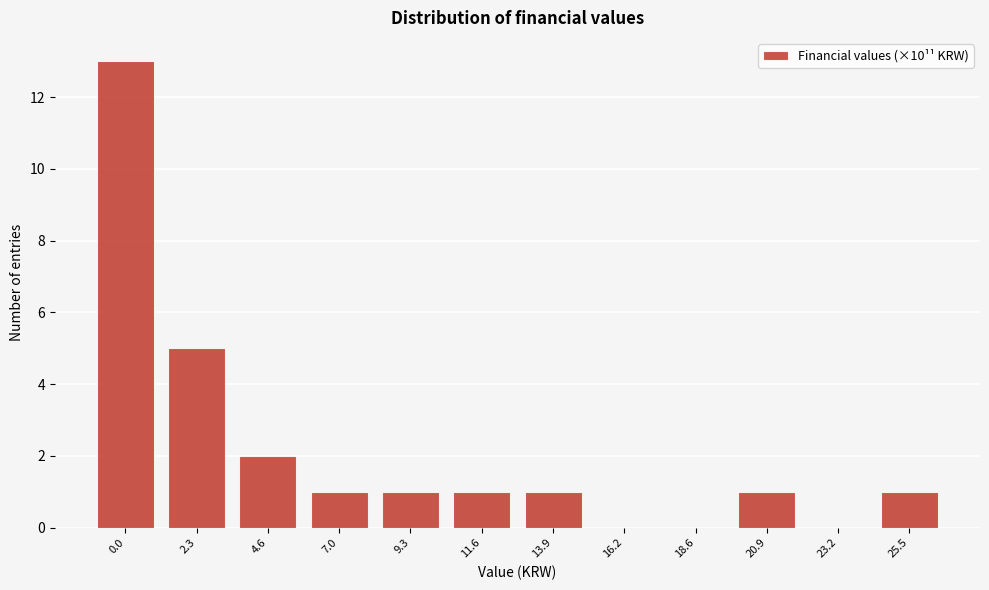

Reading left to right, extract all data points from this chart.

0.0=13	2.3=5	4.6=2	7.0=1	9.3=1	11.6=1	13.9=1	16.2=0	18.6=0	20.9=1	23.2=0	25.5=1